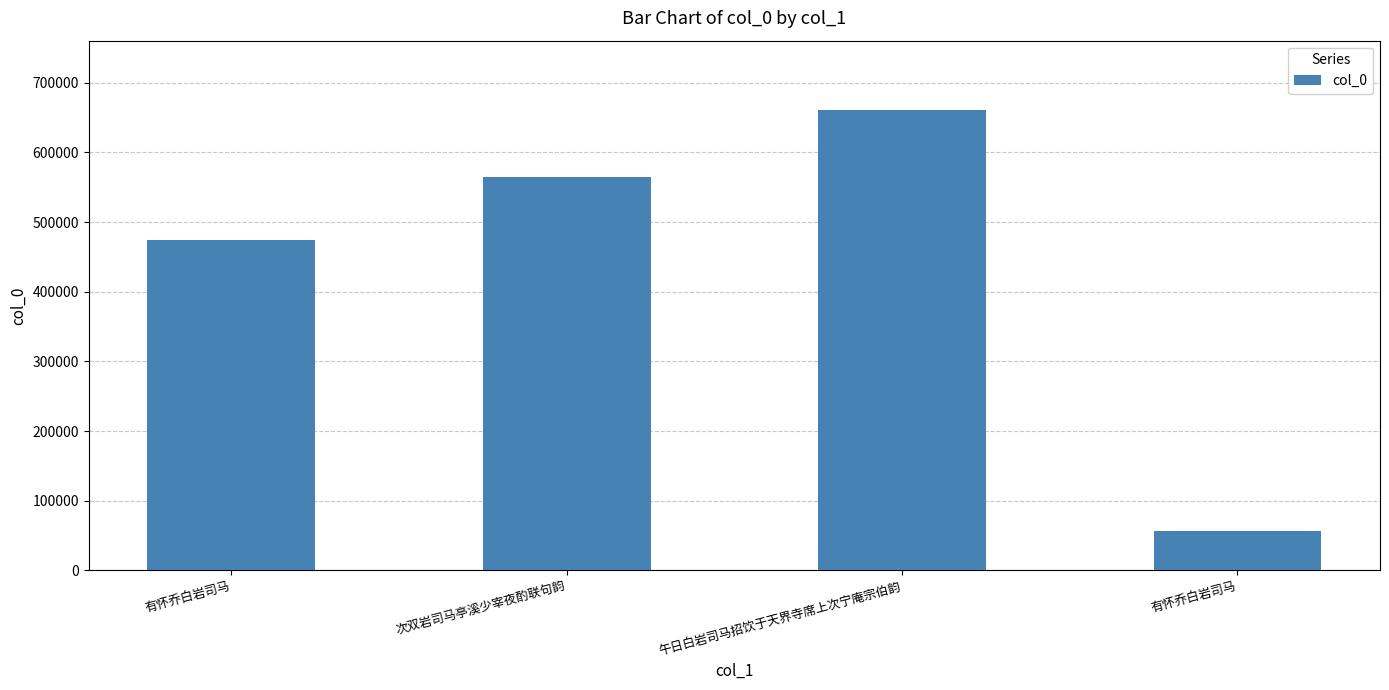

What is the greatest value displayed?

661095